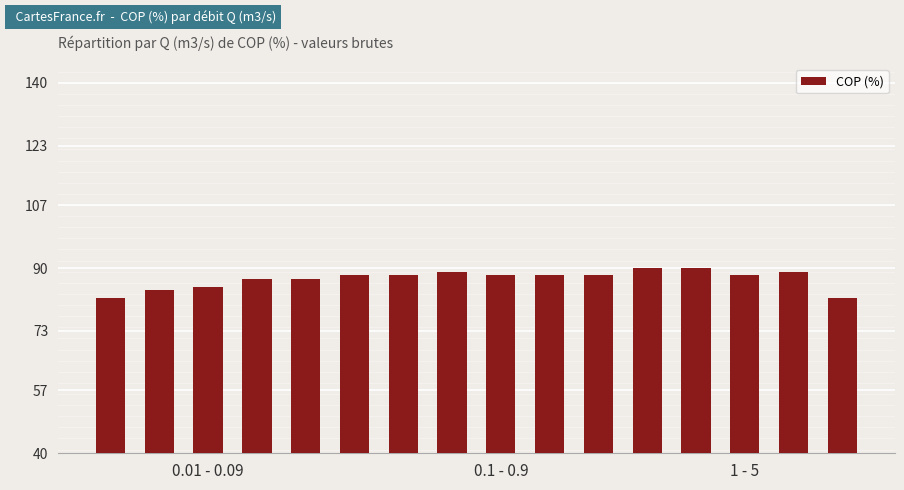

What is the maximum value shown in the chart?

90